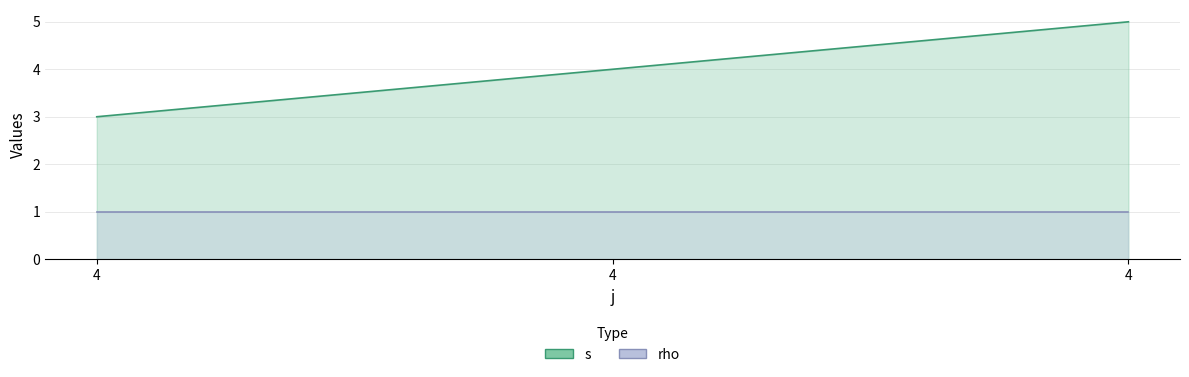

What is the value of the 3rd point from the left?

3